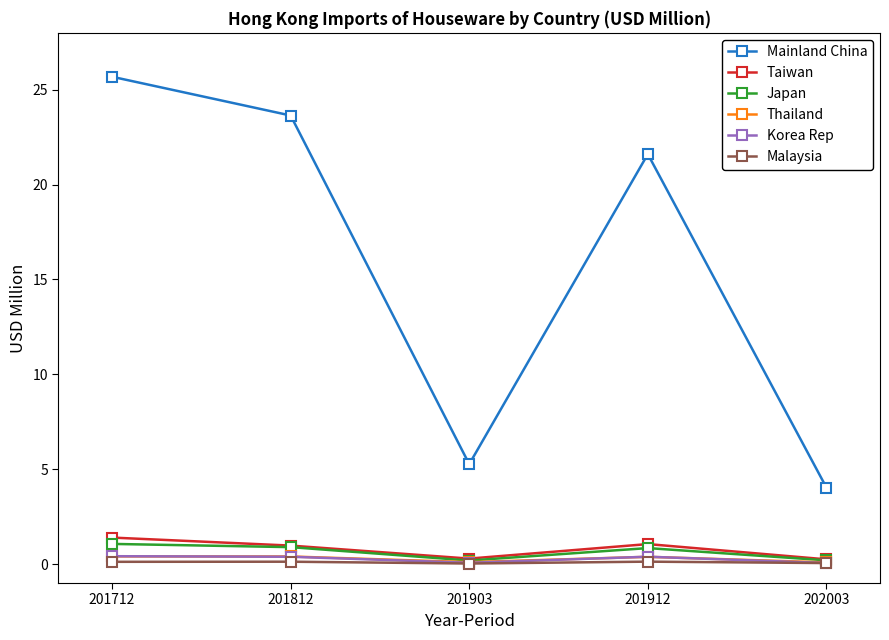

How many interior local valleys does the Taiwan series have?

1